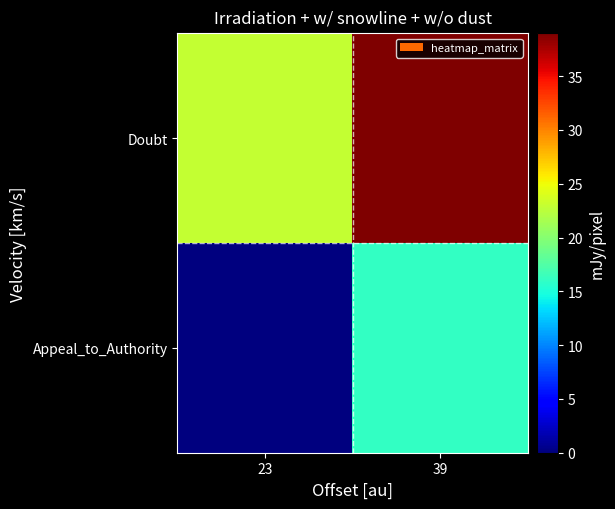

At how many categories does at least one series exceed 27?

1